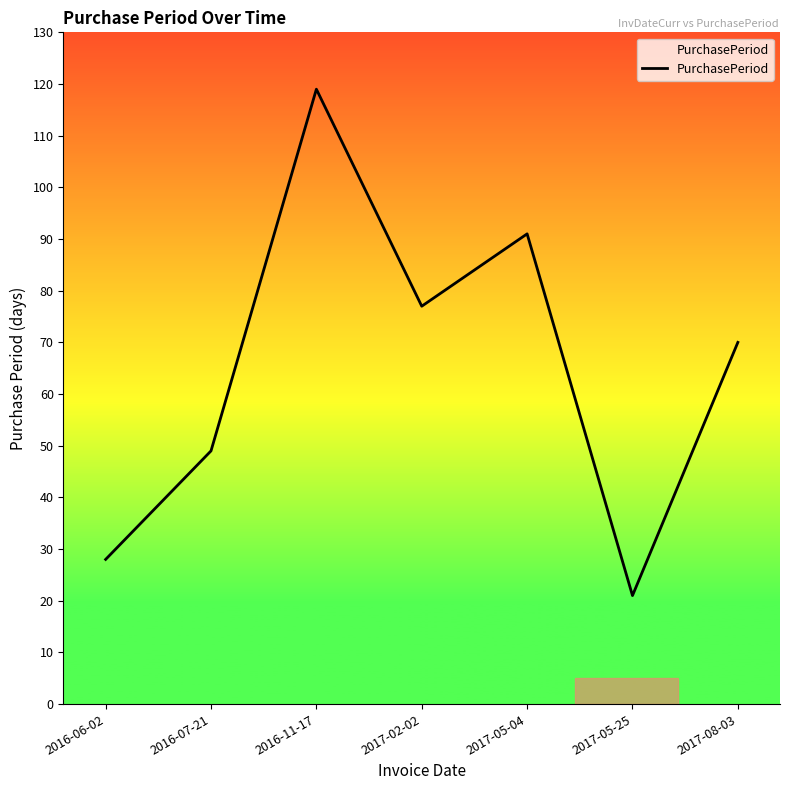

Read the value at 2017-05-25, to the nearest 10.

20